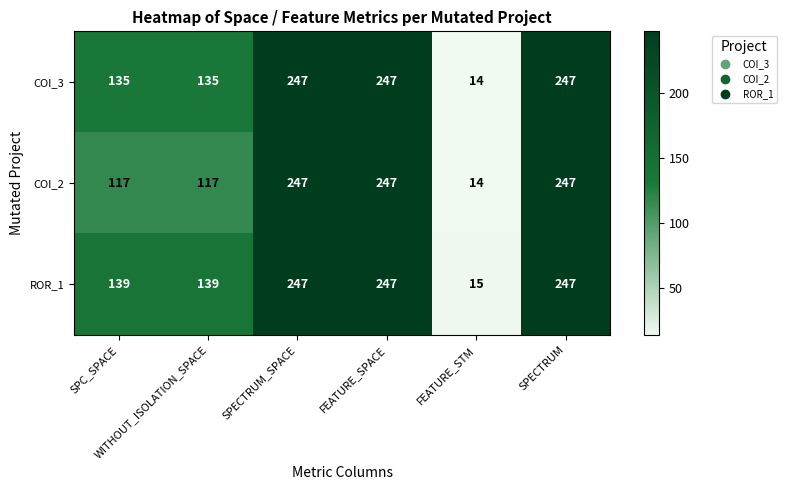

What is the maximum value shown in the chart?

247